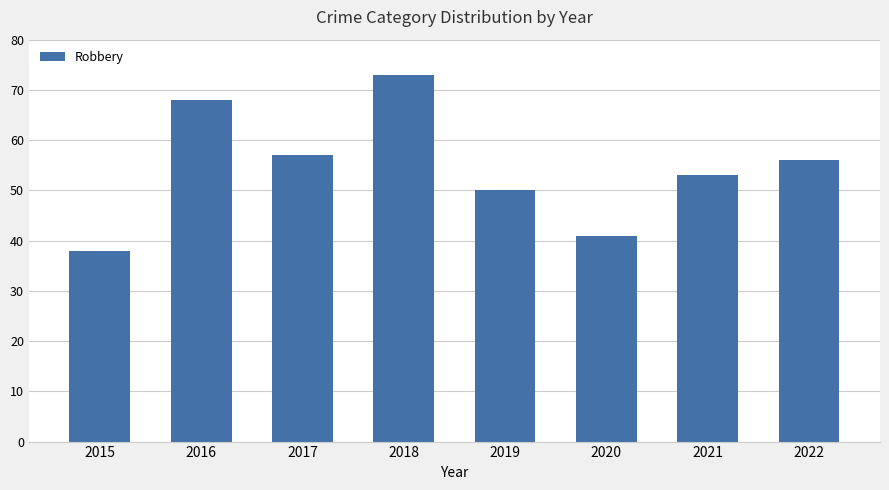

Does the chart contain stacked bars?

No